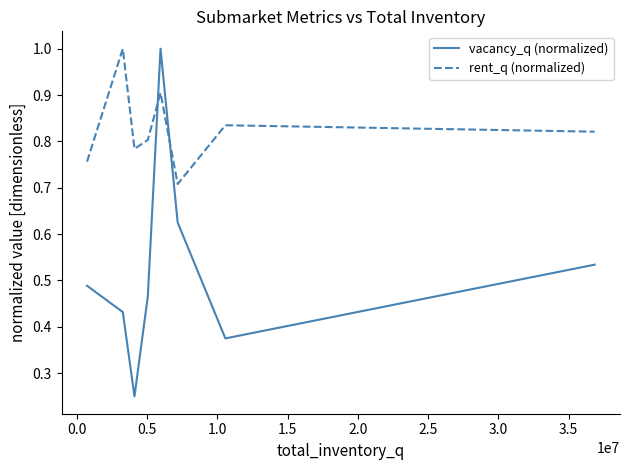

Which series has the widest spread of values?

vacancy_q (normalized)